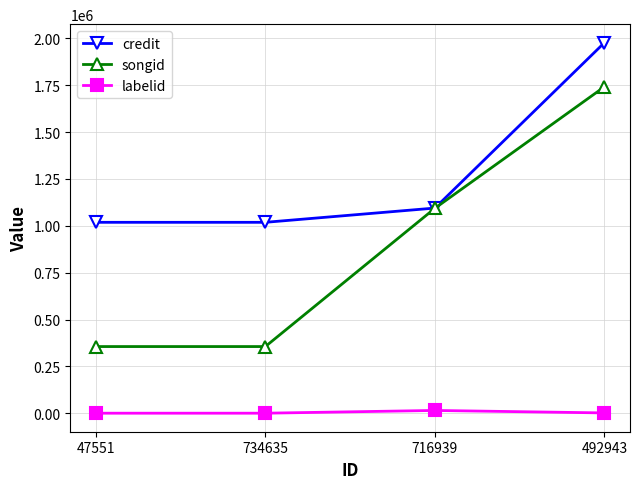

The songid series shows 580097 at 716939. True or false?

False